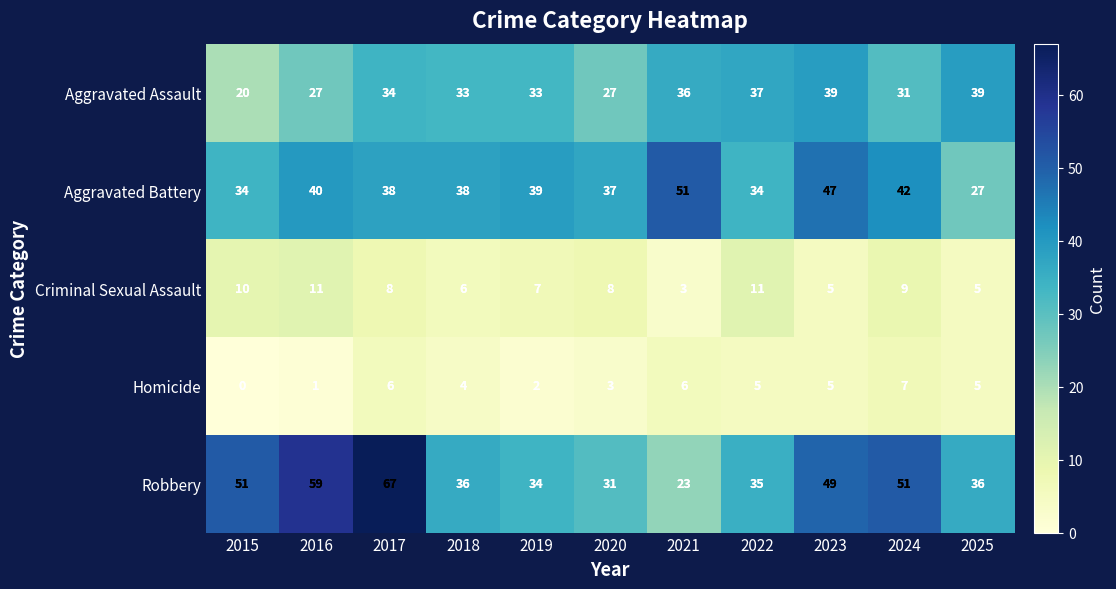

What is the difference between the highest and lowest values at 2015?

51